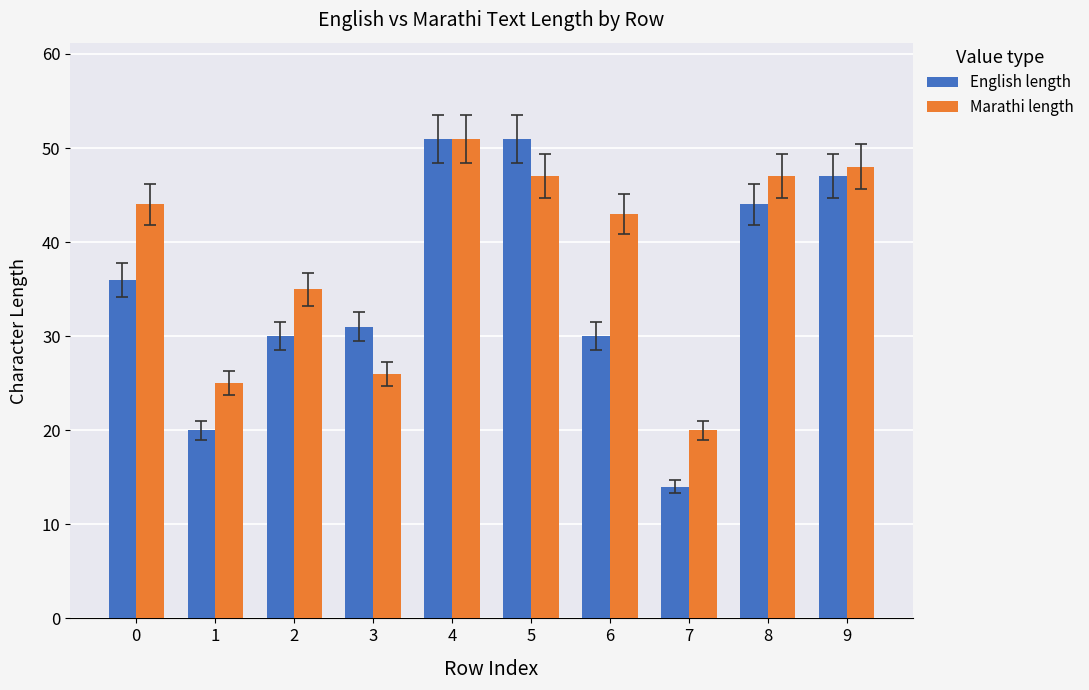

What are all the series names shown in the legend?

English length, Marathi length